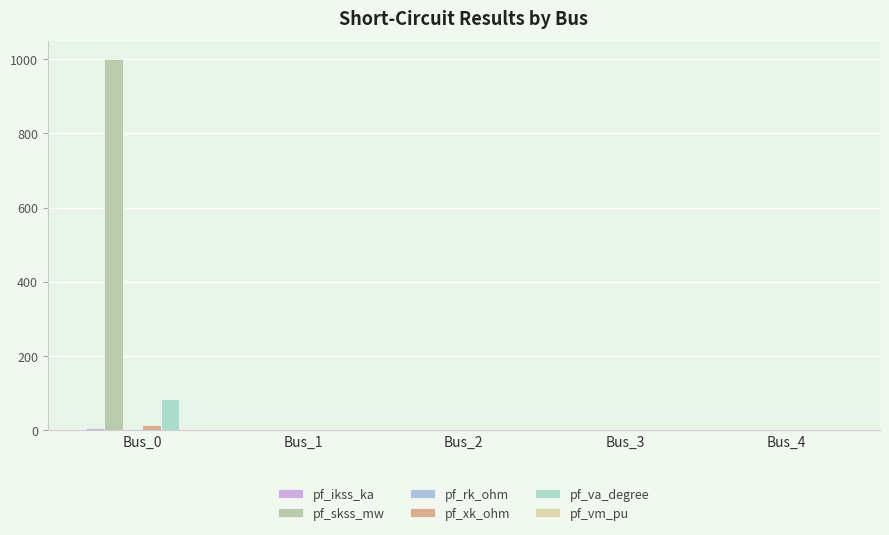

How many values in the pf_xk_ohm series exceed 0?

1